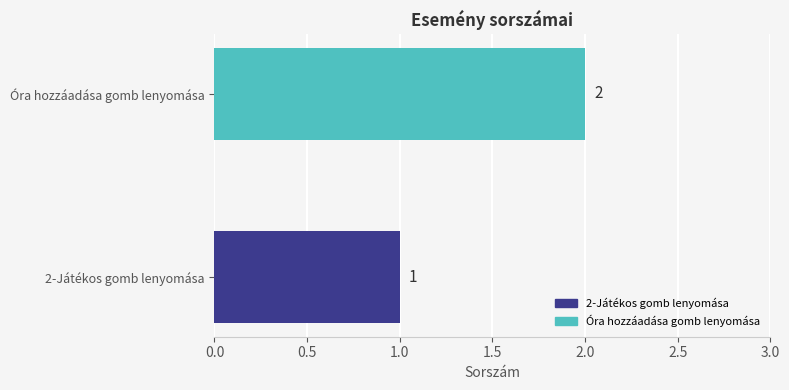

Count the values in the range 1 to 2.

2